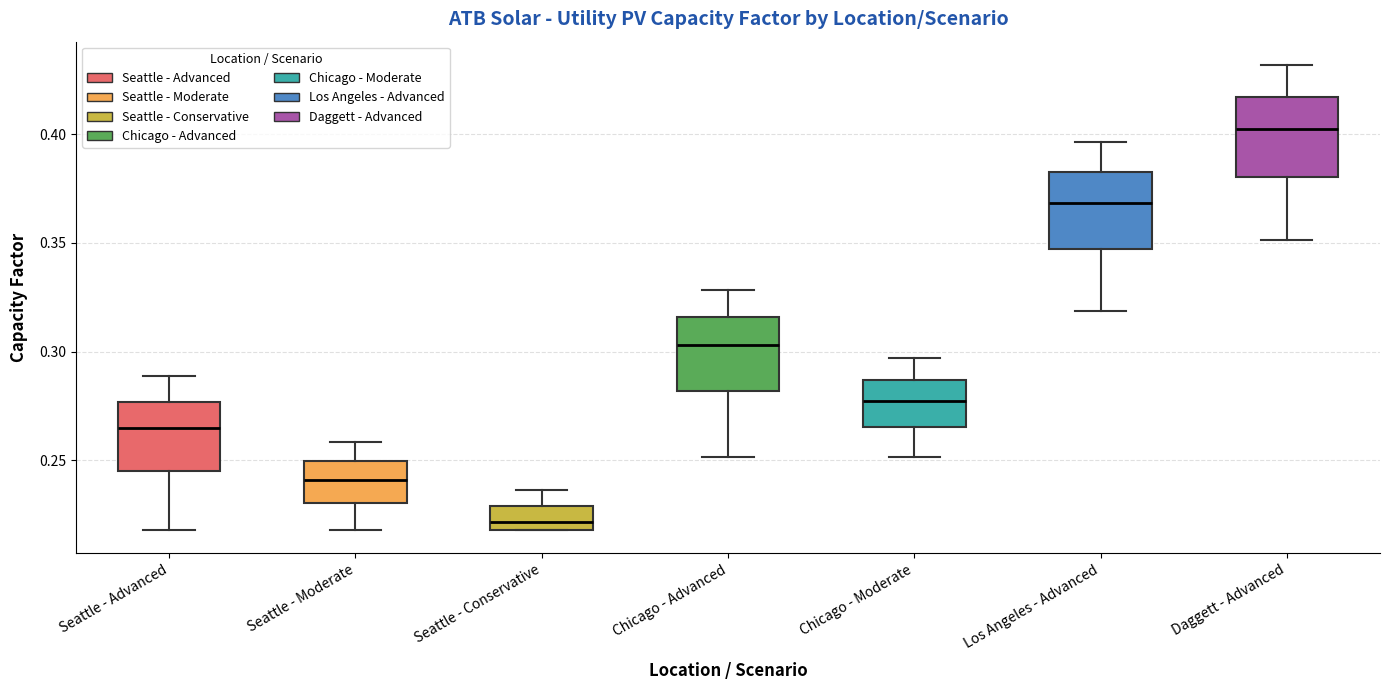

Reading left to right, transcribe this box plot: for each box, give where its median line is, the range the box spans, and where its two whiskers end, as read against the y-axis. The values are not printed on the chart, so give them approximately, as read against the axis.

Seattle - Advanced: median 0.265, box 0.245 to 0.275, whiskers 0.220 to 0.290
Seattle - Moderate: median 0.240, box 0.230 to 0.250, whiskers 0.220 to 0.260
Seattle - Conservative: median 0.220 (just above the box's lower edge), box 0.220 to 0.230, whiskers 0.220 to 0.235
Chicago - Advanced: median 0.305, box 0.280 to 0.315, whiskers 0.250 to 0.330
Chicago - Moderate: median 0.275, box 0.265 to 0.285, whiskers 0.250 to 0.295
Los Angeles - Advanced: median 0.370, box 0.345 to 0.380, whiskers 0.320 to 0.395
Daggett - Advanced: median 0.400, box 0.380 to 0.415, whiskers 0.350 to 0.430